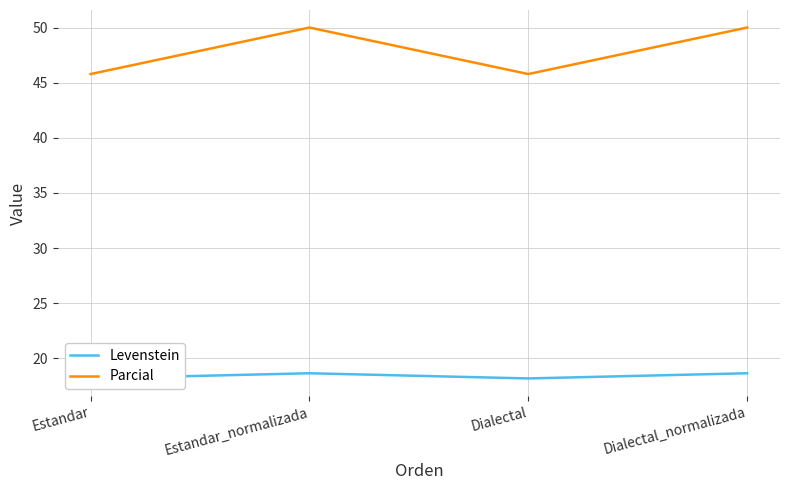

What is the difference between the maximum and minimum values in the Levenstein series?

0.5